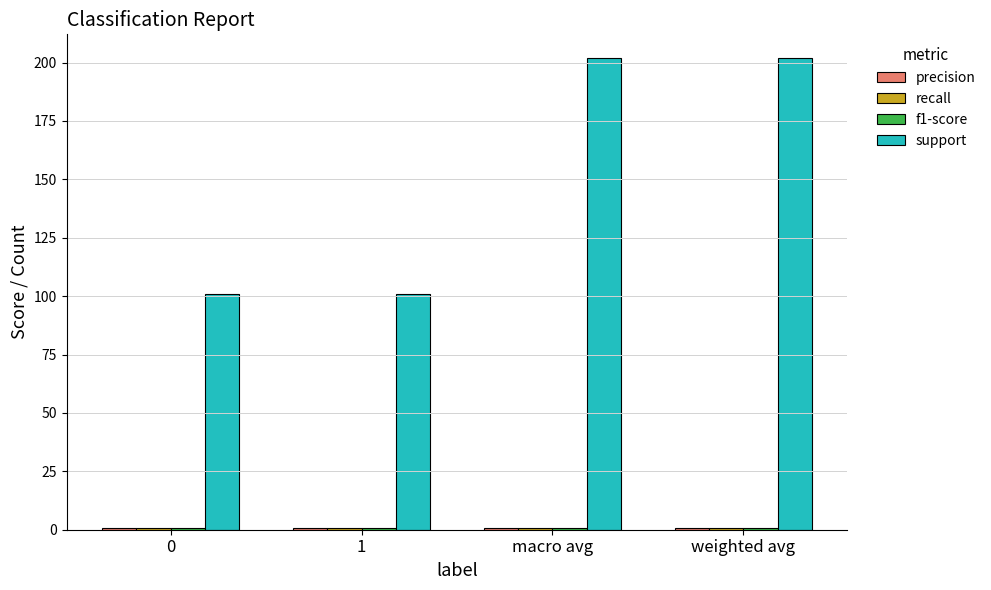

What is the difference between the maximum and second lowest values in the support series?

101.0